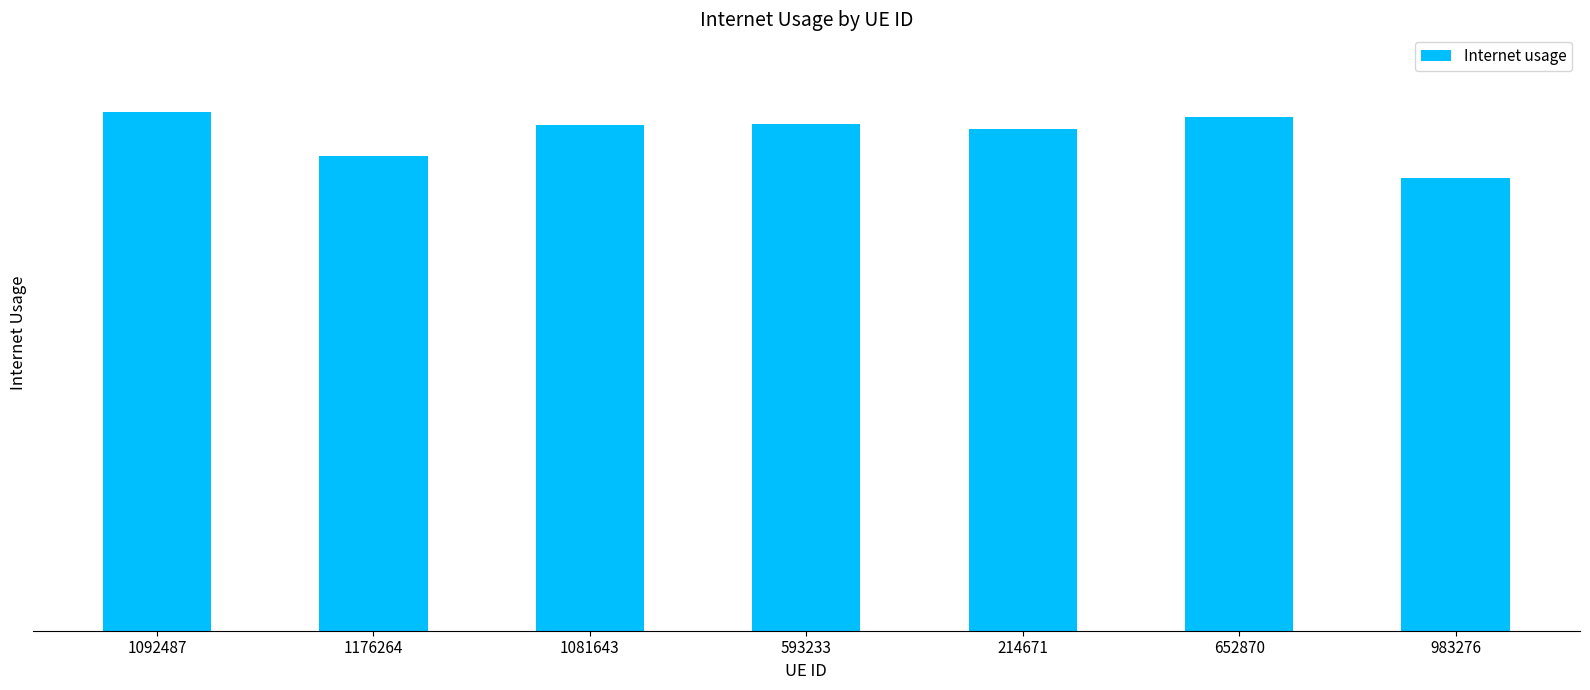

What position from the left is 214671?

5